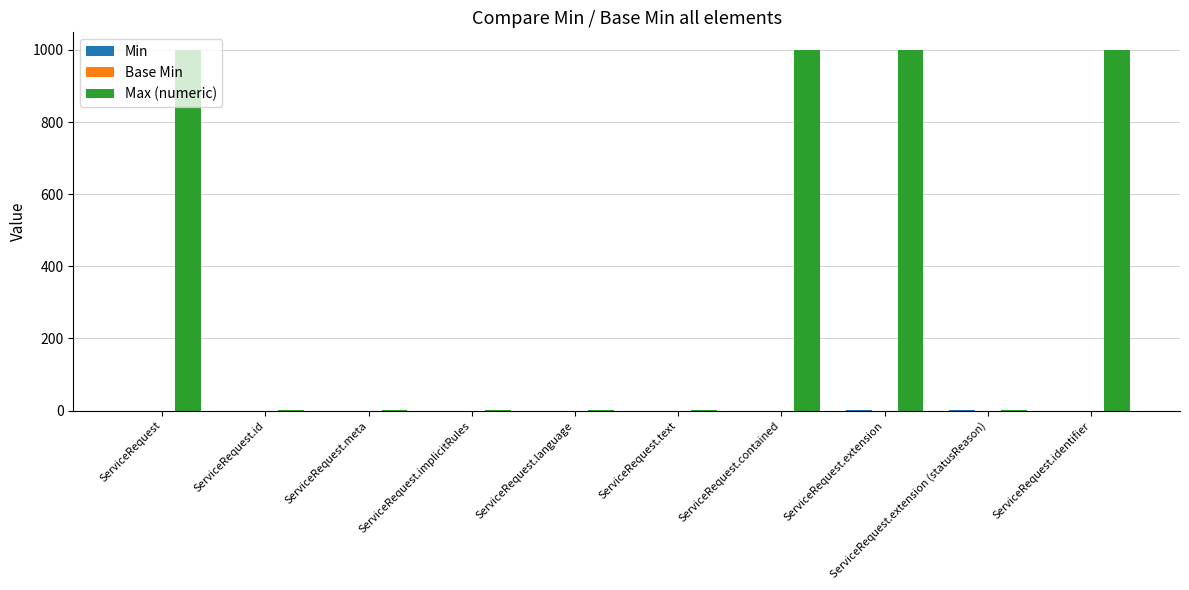

Which series has the largest total across all categories?

Max (numeric)